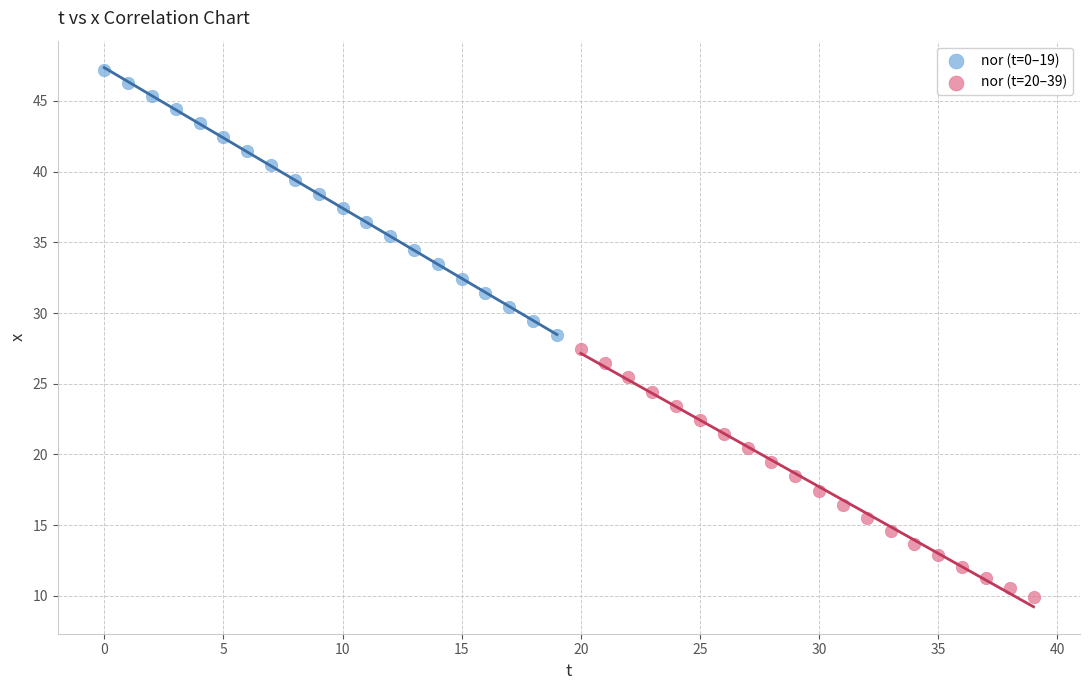

Which series has the widest spread of Y values?

nor (t=0–19)